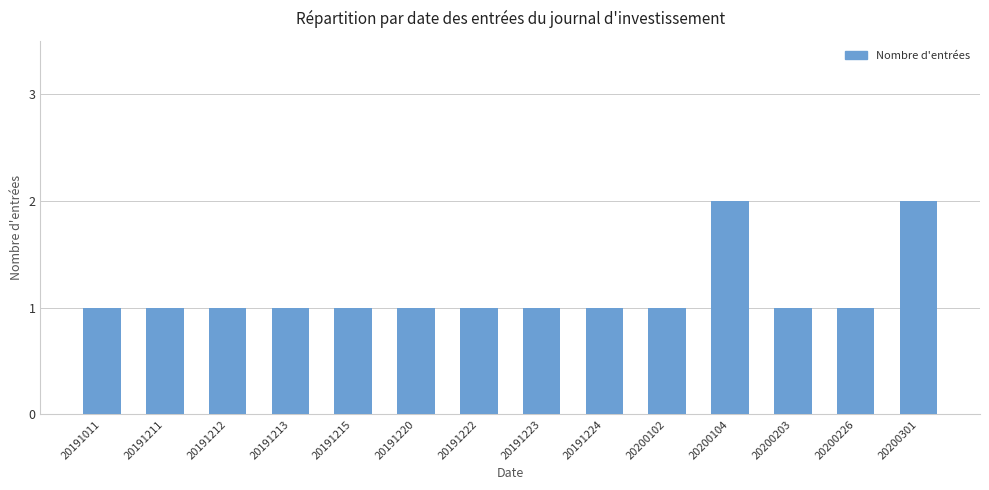

How many bars are there in total?

14